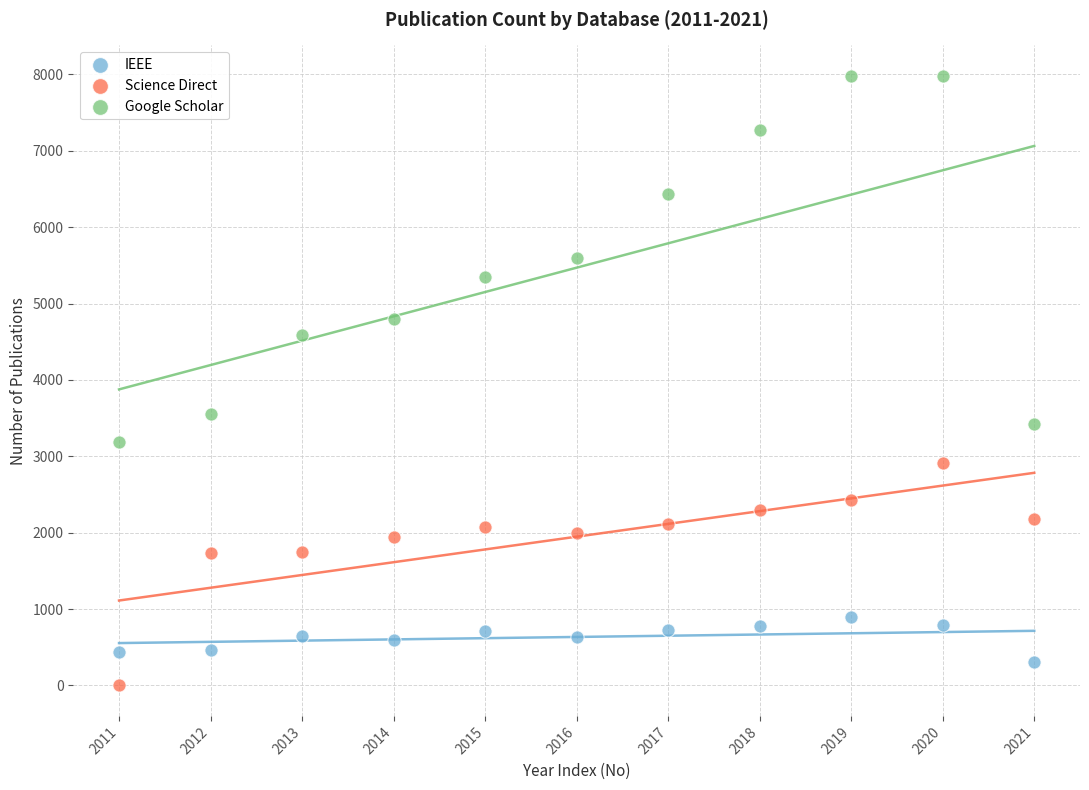

Which series contains the highest Y value?

Google Scholar